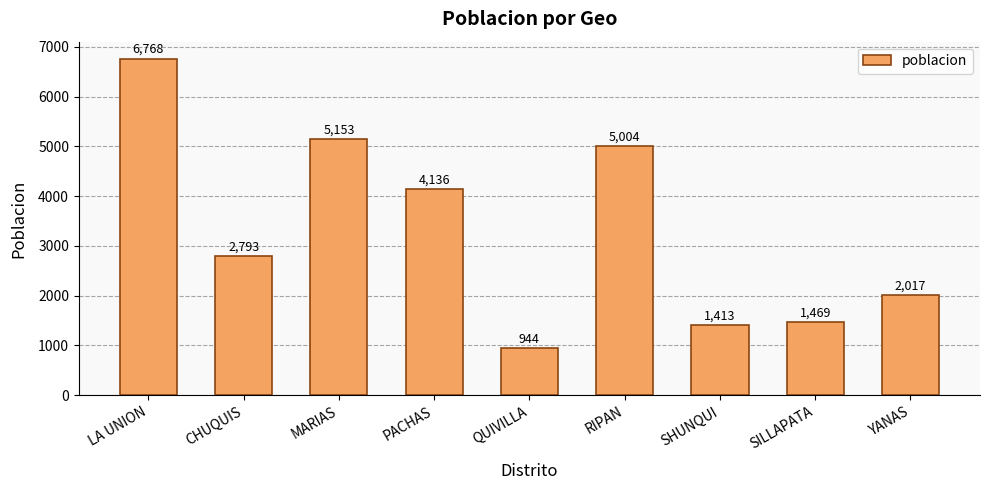

What is the minimum value shown in the chart?

944